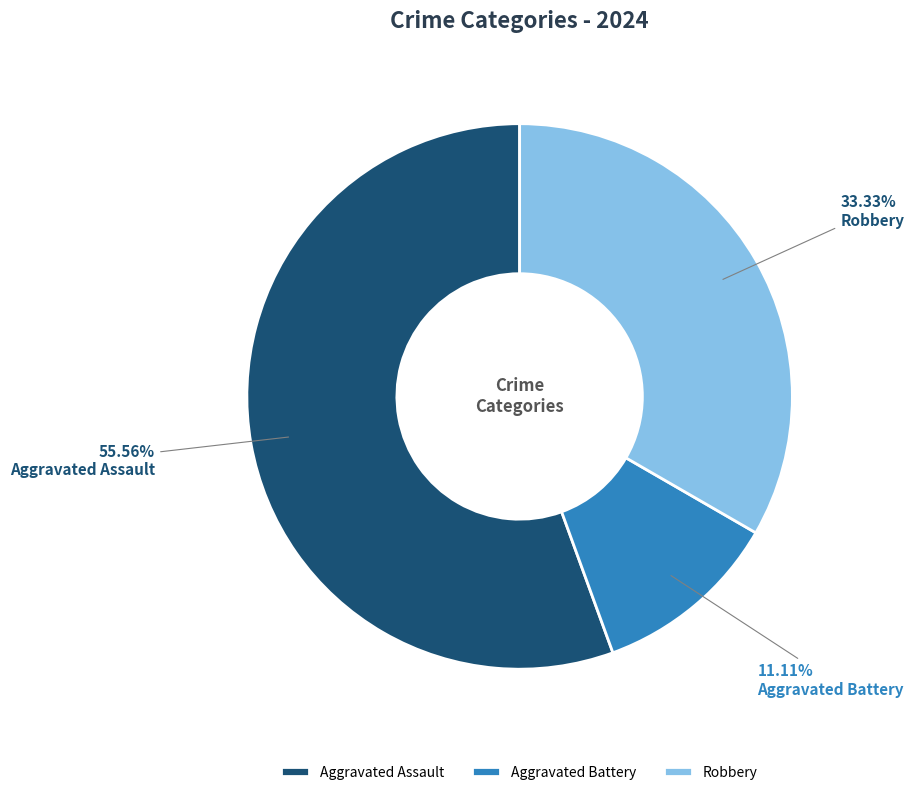

Which slice represents more than half of the pie?

Aggravated Assault